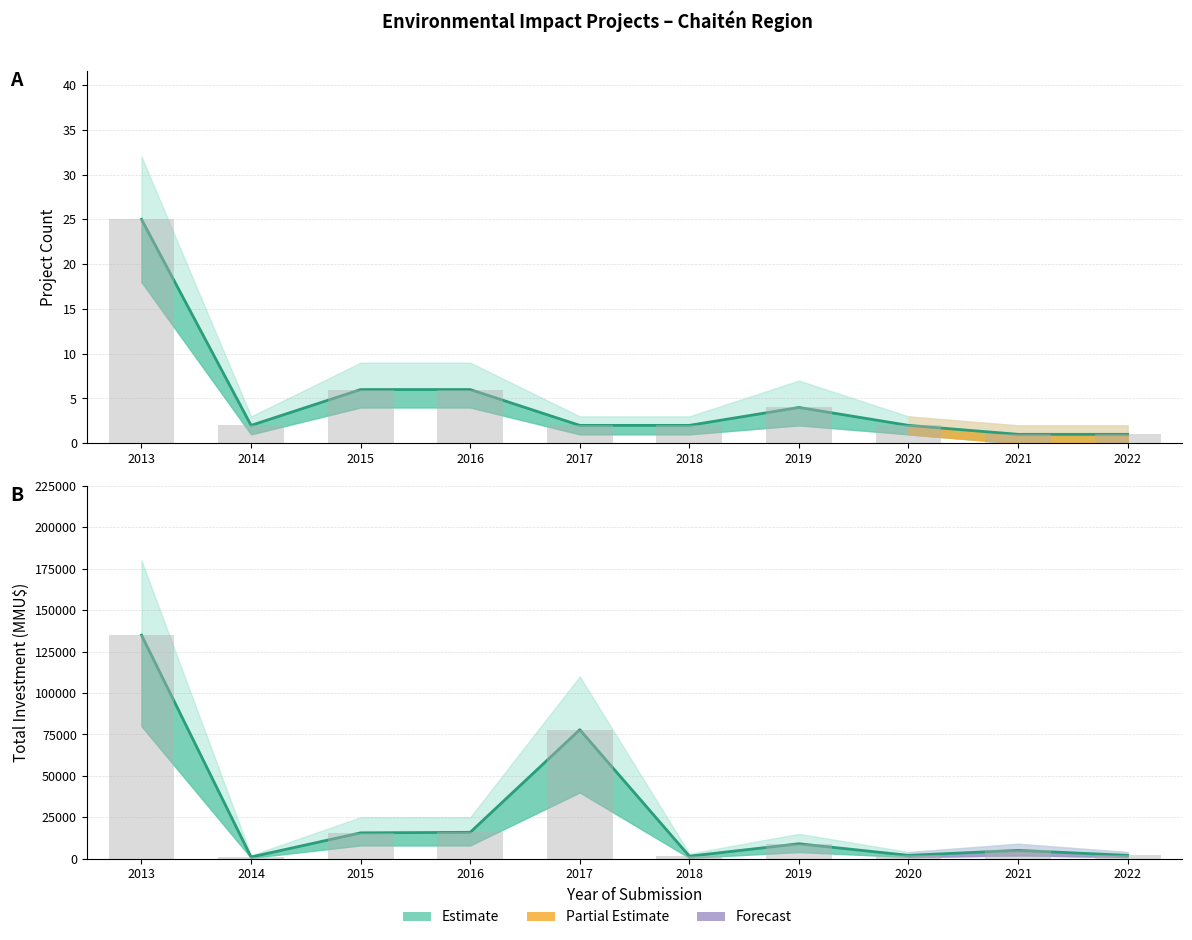

Reading left to right, extract all data points from this chart.

Count: 2013=25	2014=2	2015=6	2016=6	2017=2	2018=2	2019=4	2020=2	2021=1	2022=1
Total Investment (MMU$): 2013=134990	2014=1000	2015=15600	2016=15900	2017=77883	2018=1500	2019=9000	2020=2000	2021=5000	2022=2000